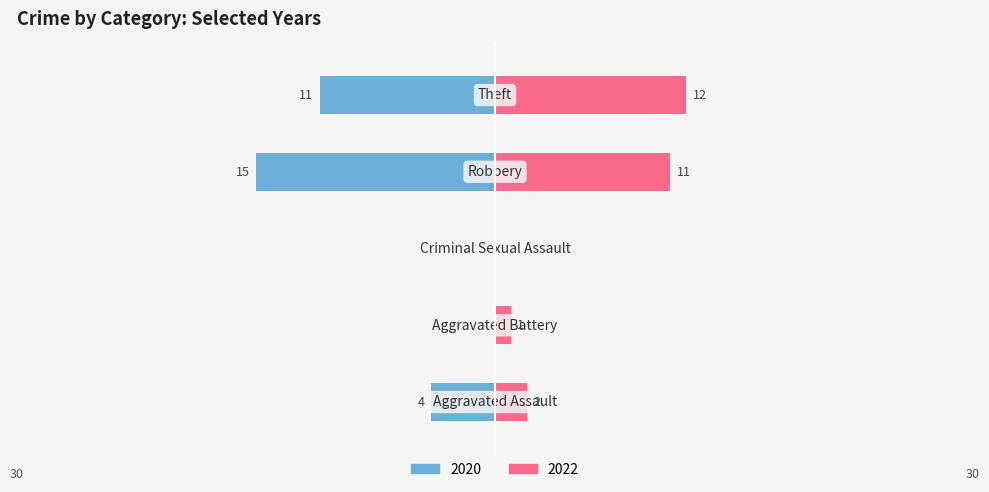

How many negative values does the Left (2020) series have?

3